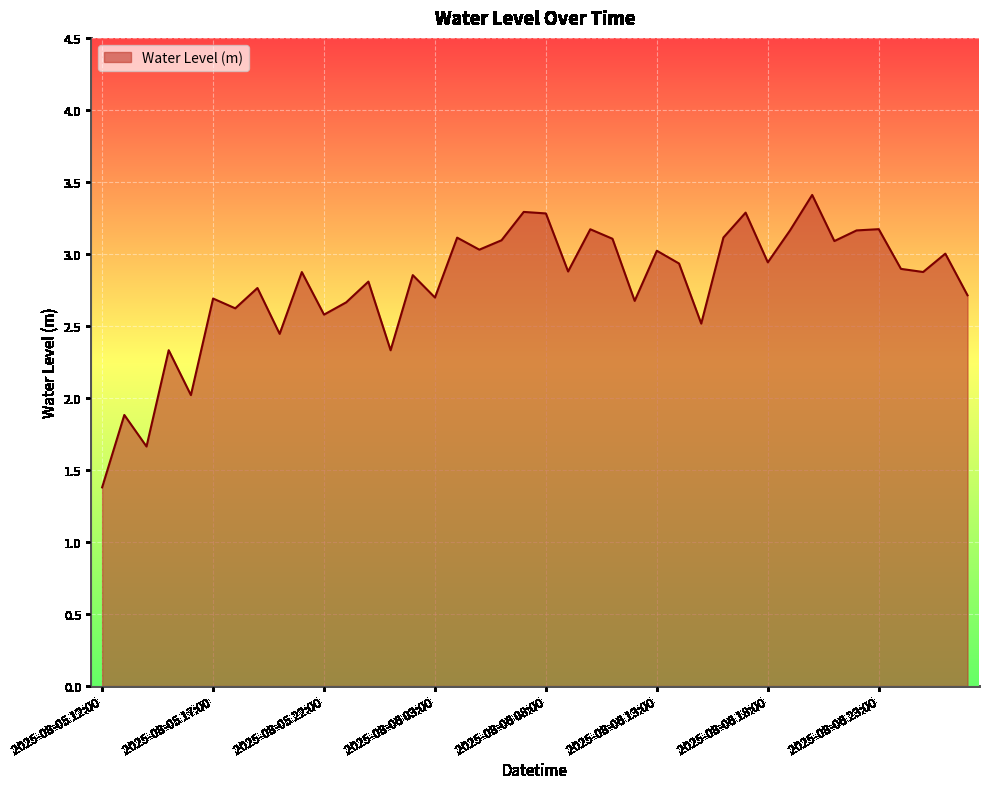

What is the difference between the maximum and minimum values?

2.0